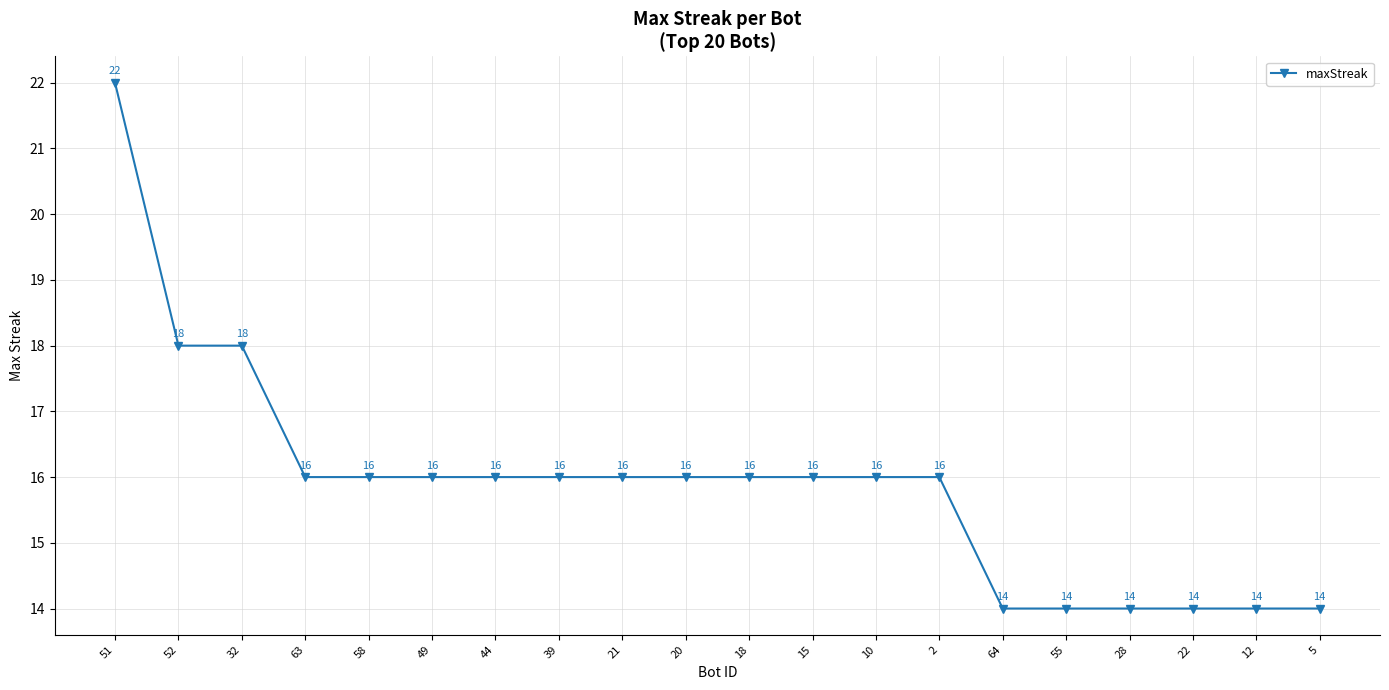

Count the number of categories in the chart.

20